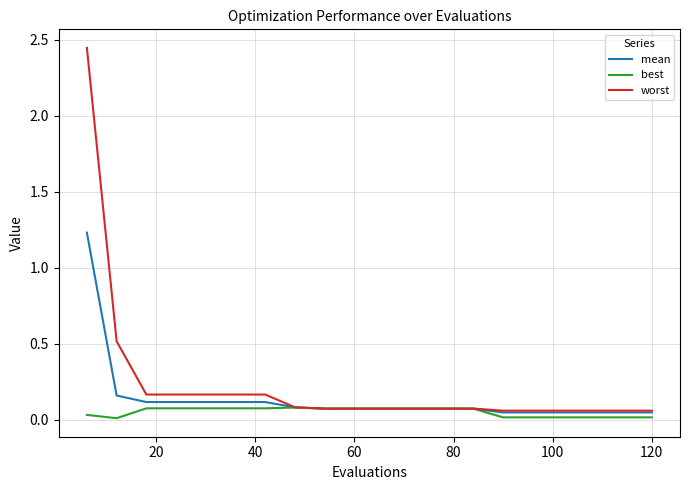

List the series in order of their peak value, lowest first.

best, mean, worst